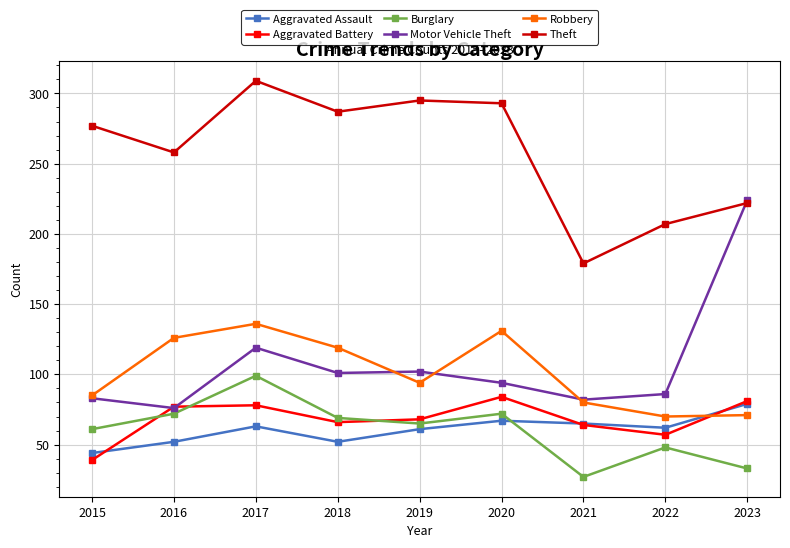

At which label does Aggravated Battery first exceed 68?

2016